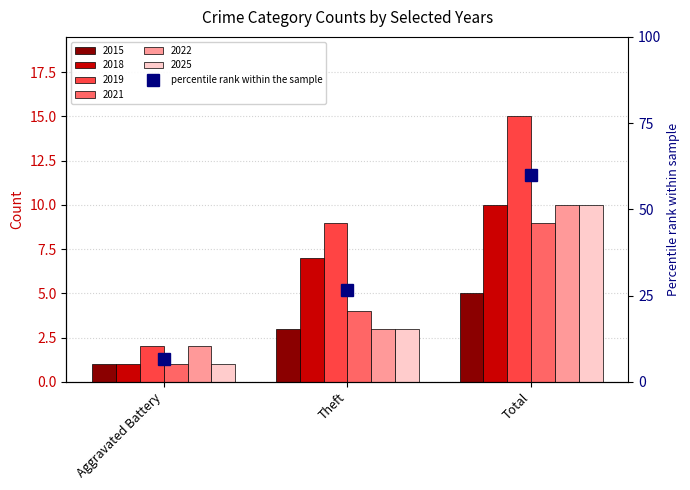

What position from the left is Theft?

2